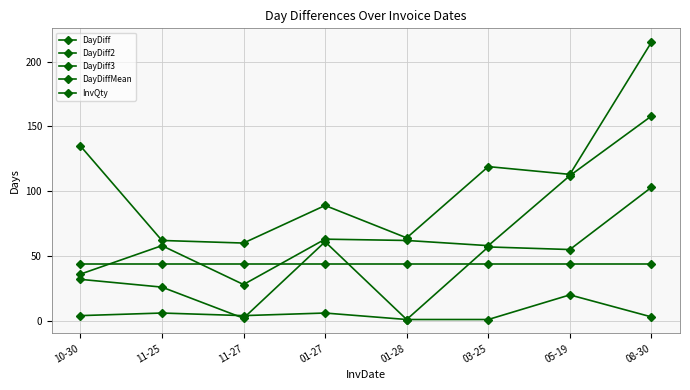

At how many categories does at least one series exceed 117?

3